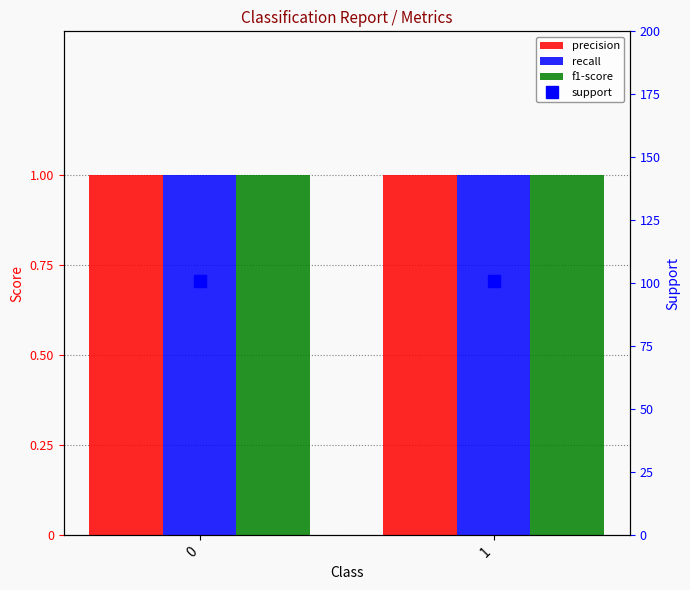

What is the sum of all precision values?

2